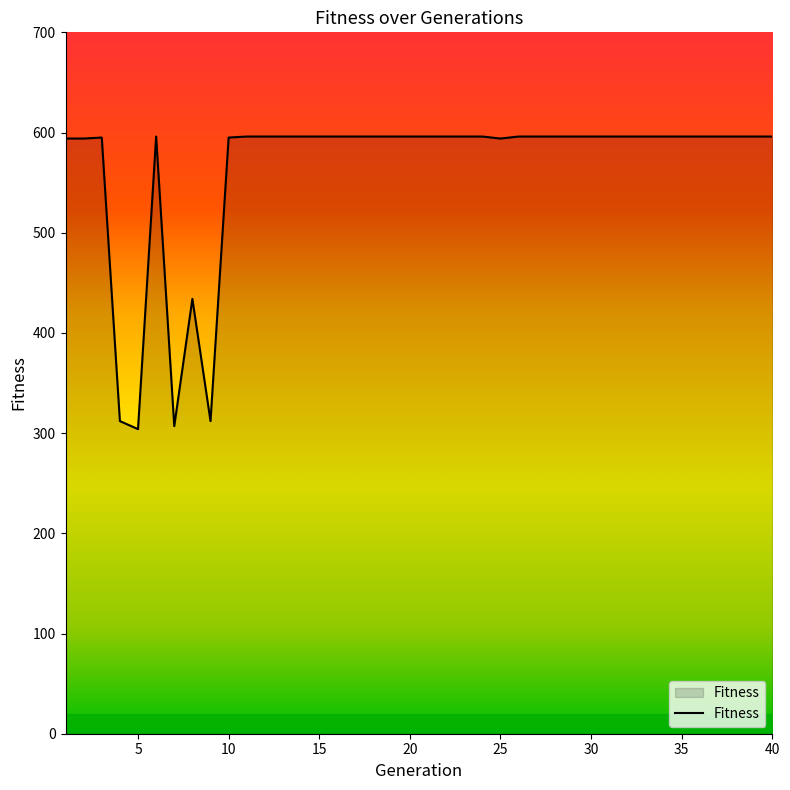

What is the smallest value displayed?

304